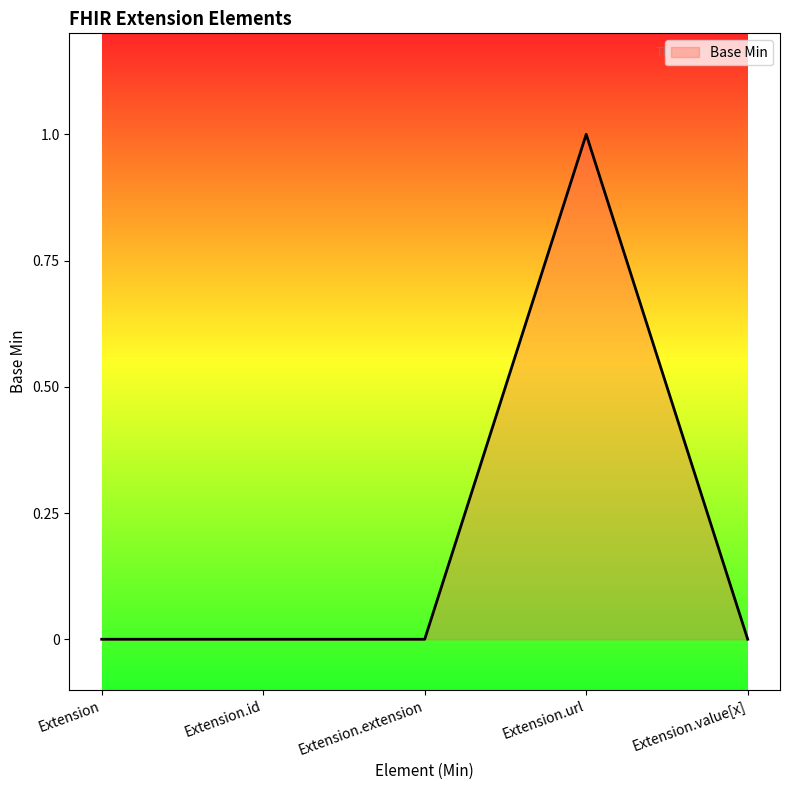

Reading left to right, list all the values displayed in this chart.

Extension=0	Extension.id=0	Extension.extension=0	Extension.url=1	Extension.value[x]=0